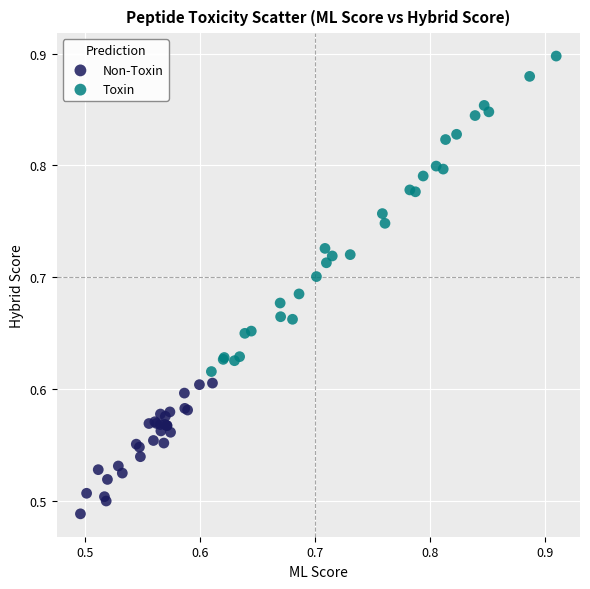

Which series reaches the minimum Y coordinate?

Non-Toxin